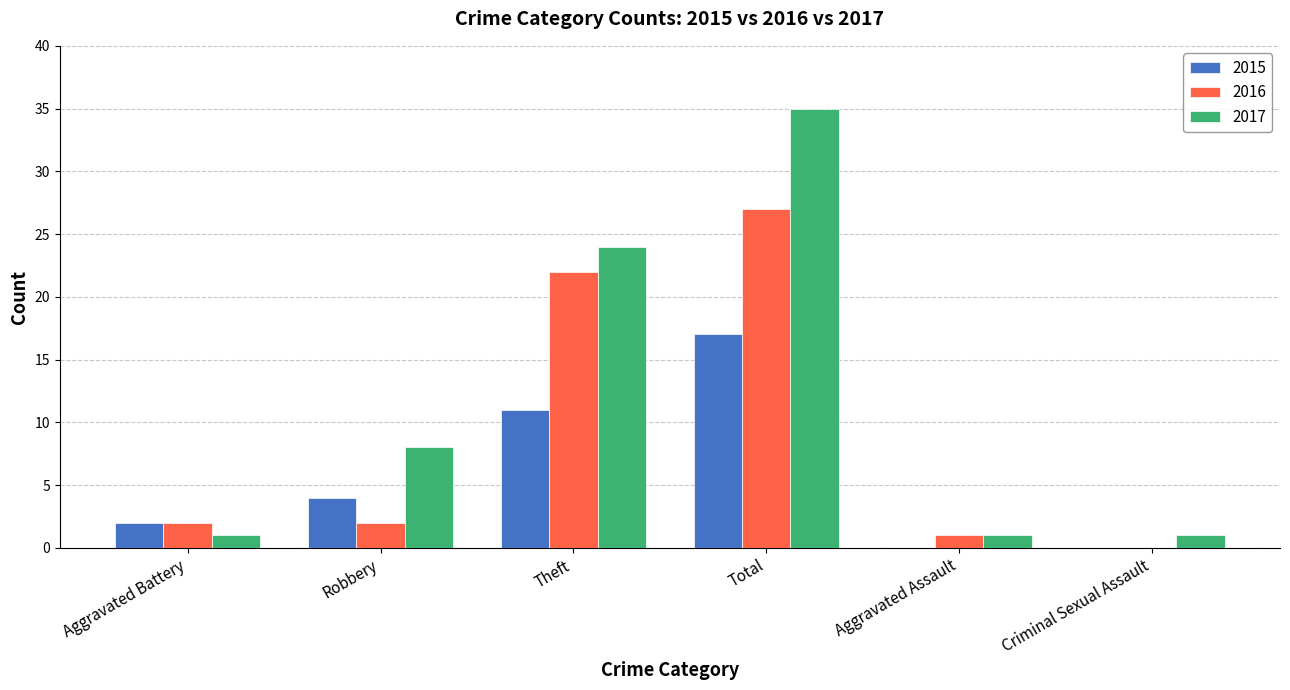

What are all the series names shown in the legend?

2015, 2016, 2017